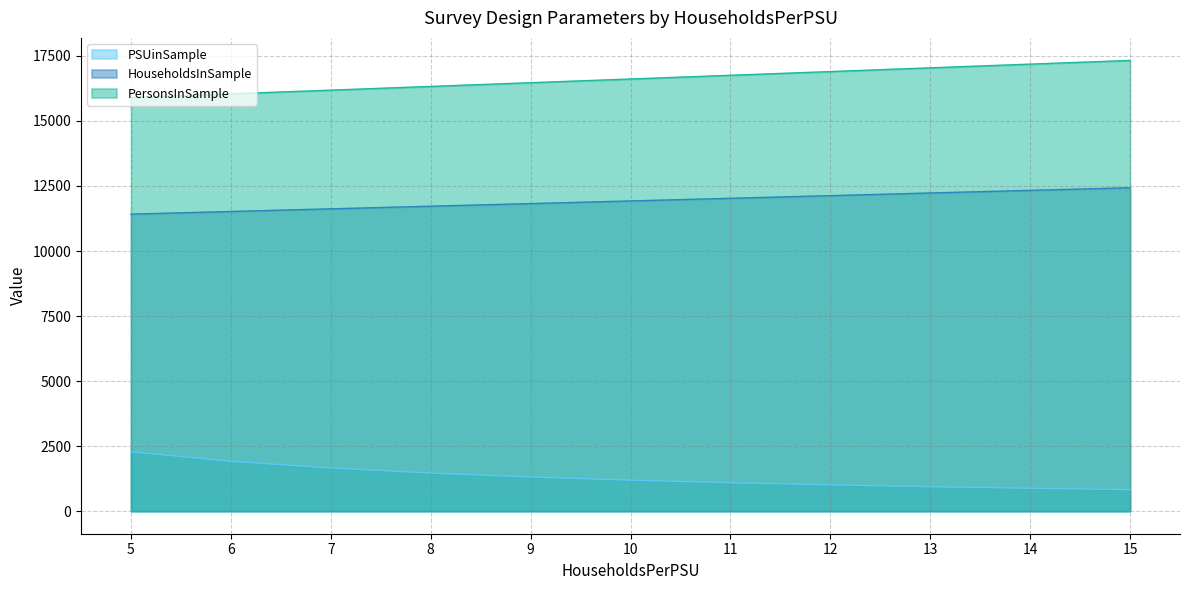

Is it true that PersonsPerPSU equals 16755 at 11?

True